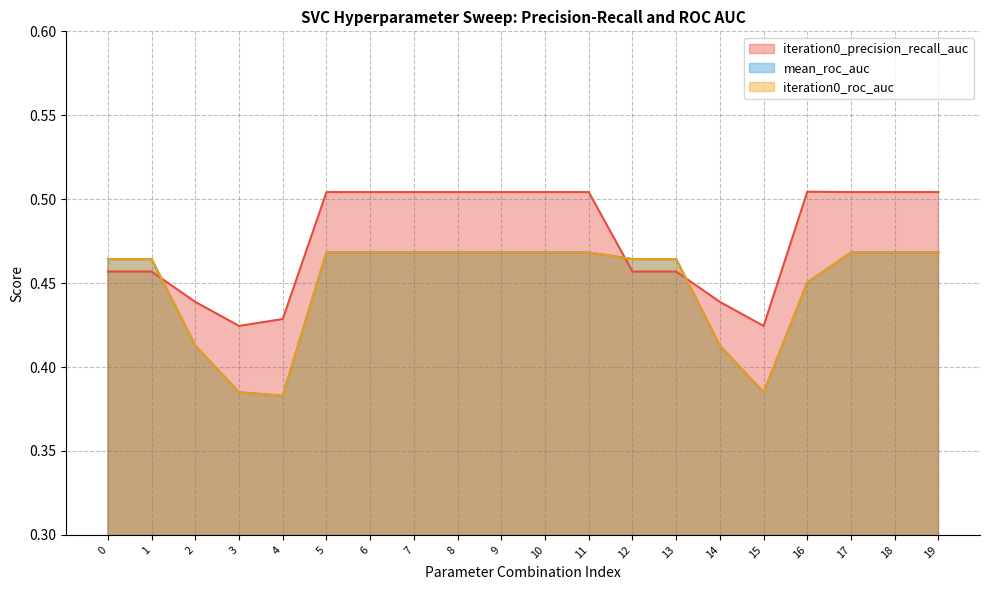

What is the smallest value displayed?

0.4